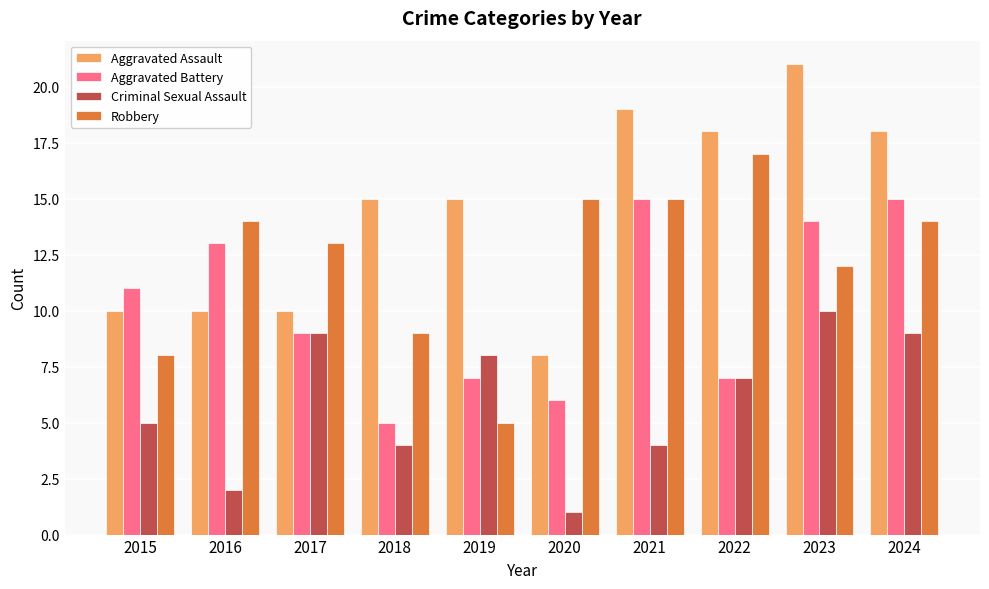

What is the value of the Aggravated Battery bar at the 3rd from the left?

9